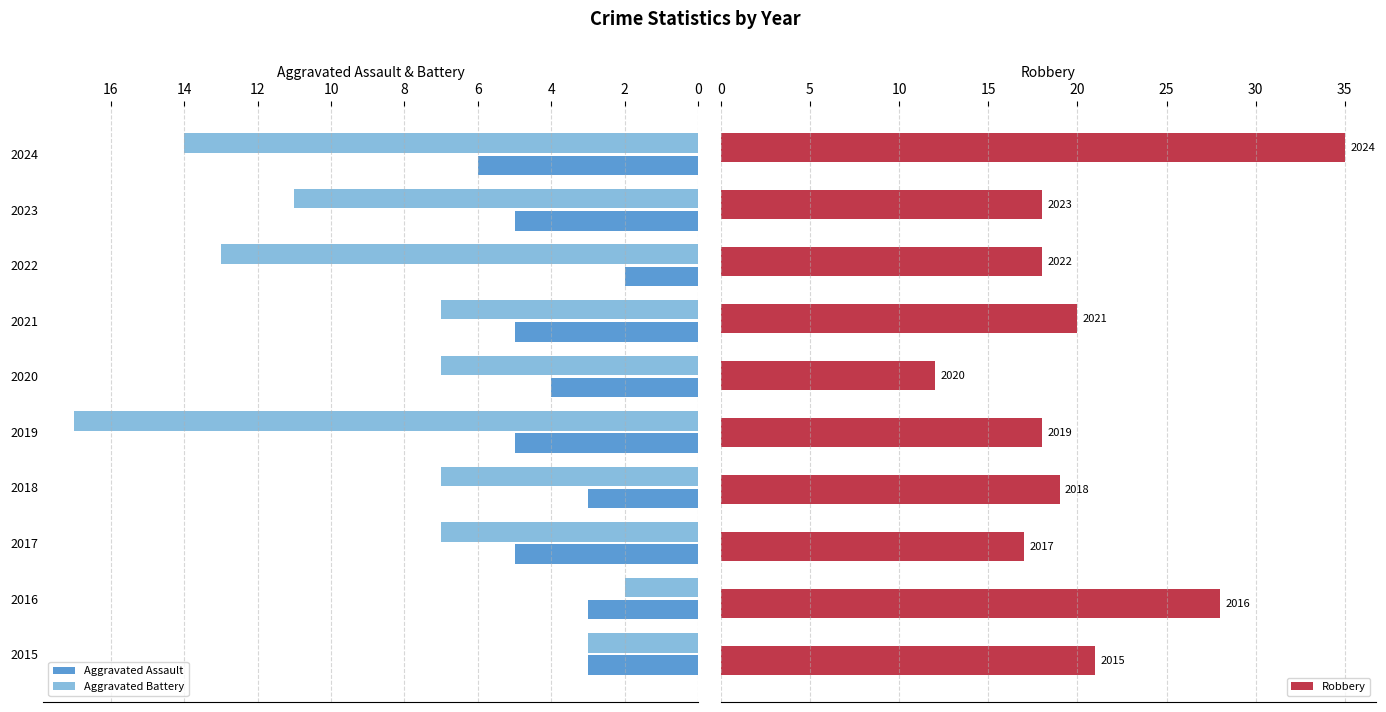

What is the approximate value of Aggravated Assault at 2015?

3